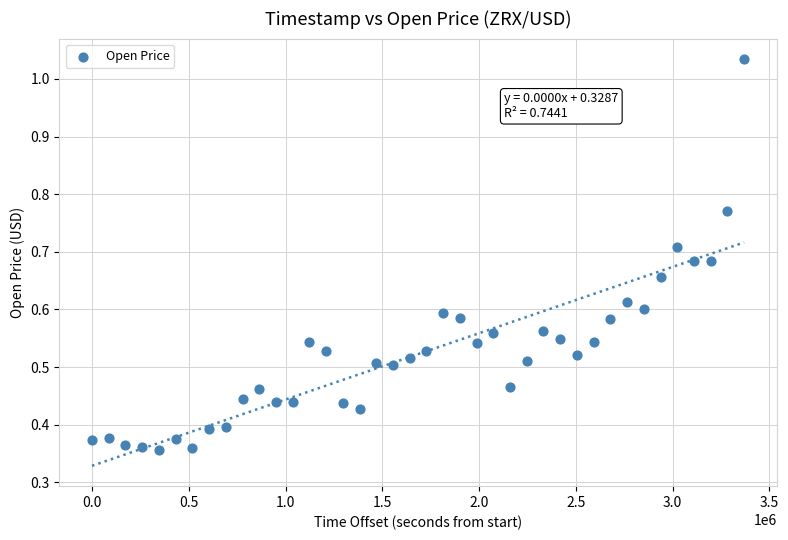

What is the range of X values (max minus min)?

3369600.0